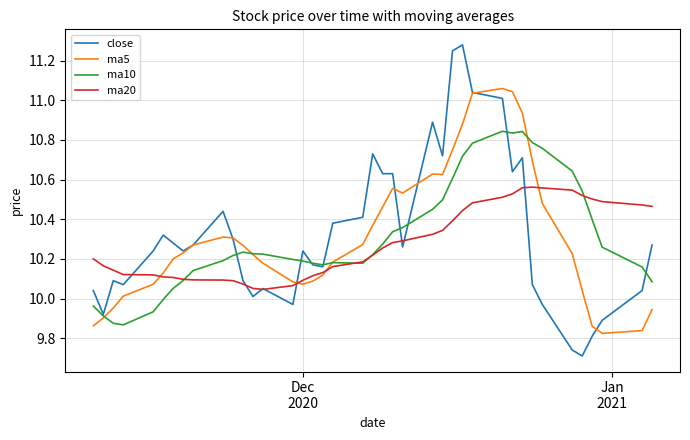

How many lines are shown in the chart?

4